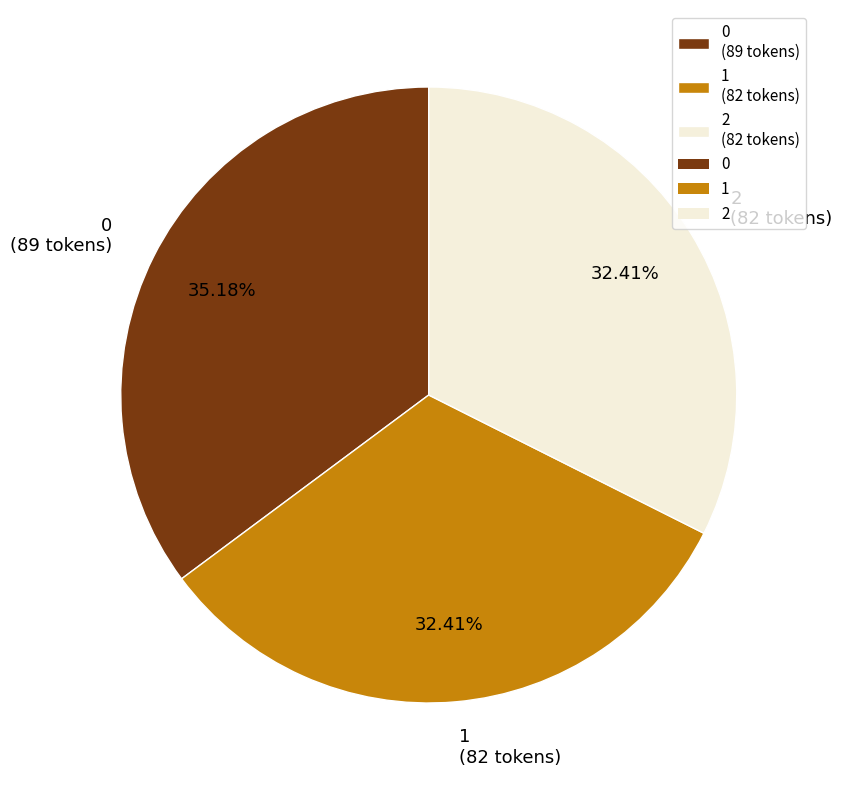

How much of the chart is everything except 2?

67.6%